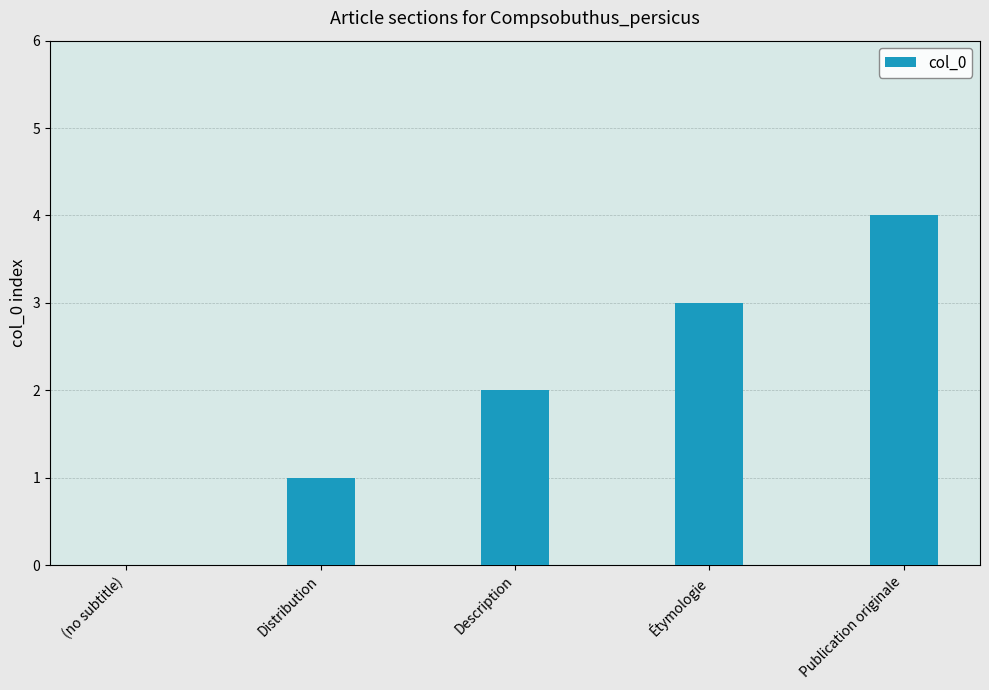

How many positive values are there?

4